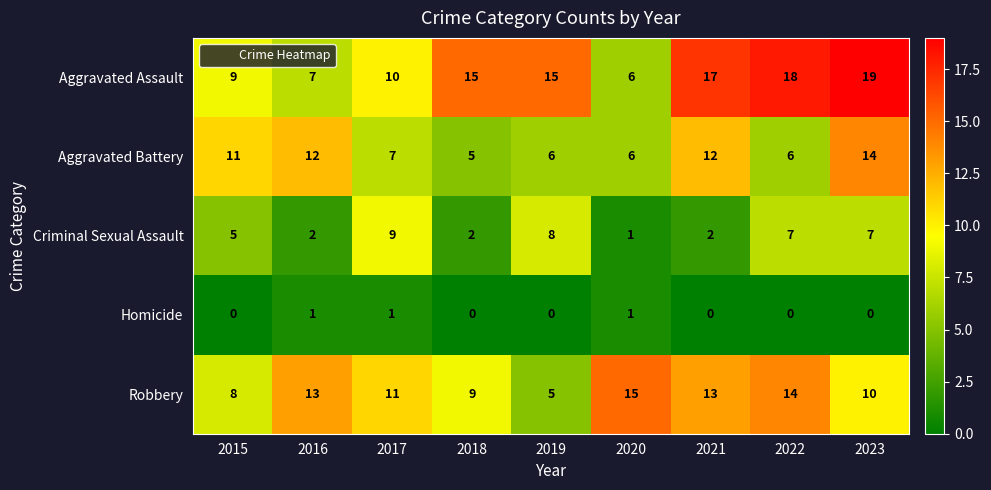

Which series changed the most between 2020 and 2023?

Aggravated Assault